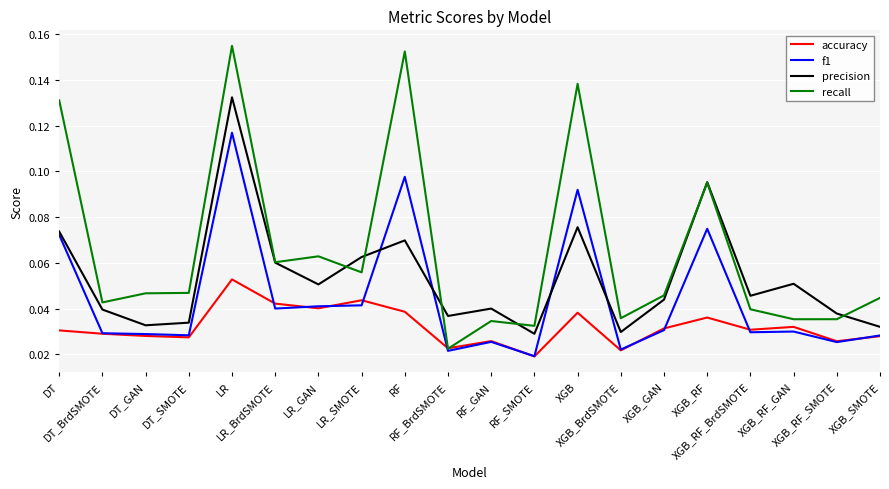

The recall series shows 0.1 at DT_BrdSMOTE. True or false?

False